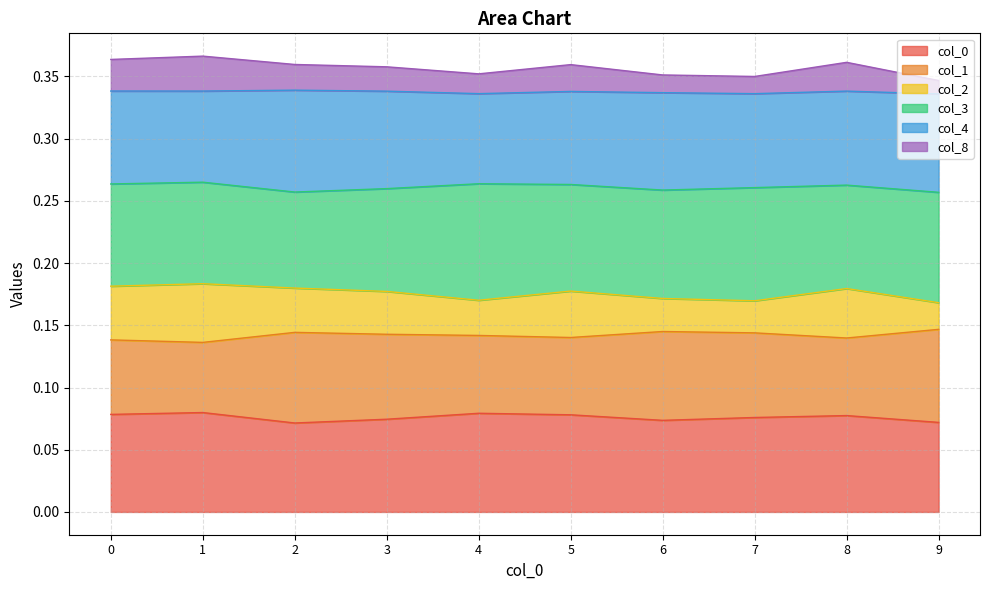

Does the chart display data point markers on the line(s)?

No